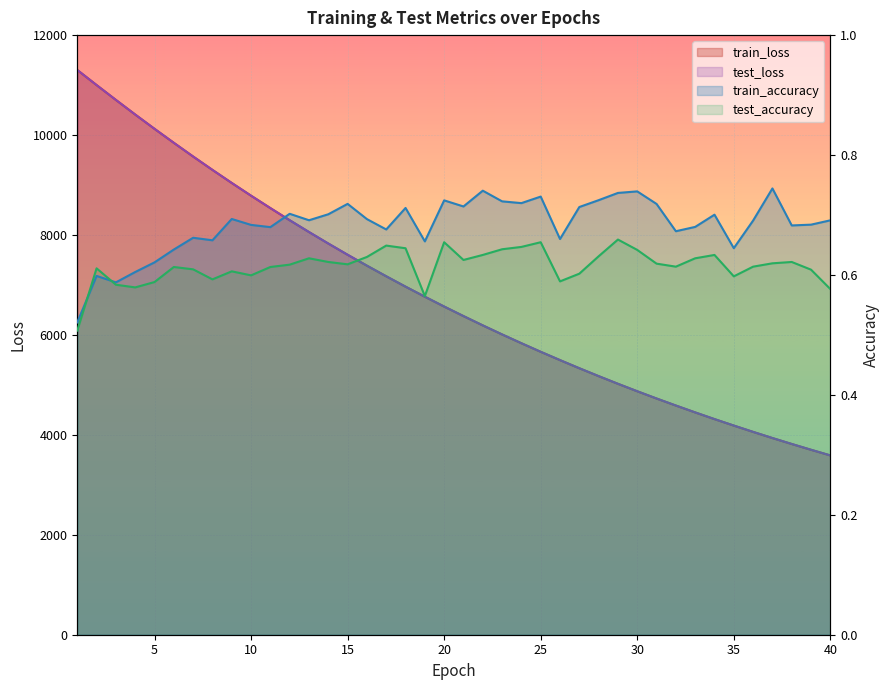

Reading left to right, transcribe all the data shown in this chart.

test_loss: 1=11302.1	2=11000.4	3=10703.0	4=10410.7	5=10124.5	6=9844.8	7=9570.6	8=9302.8	9=9041.3	10=8786.3	11=8538.1	12=8295.5	13=8059.2	14=7829.2	15=7604.5	16=7386.4	17=7173.7	18=6966.1	19=6764.8	20=6568.2	21=6377.2	22=6190.9	23=6009.9	24=5833.7	25=5662.2	26=5495.8	27=5333.2	28=5175.4	29=5021.8	30=4872.5	31=4727.5	32=4586.9	33=4449.3	34=4315.5	35=4186.0	36=4059.6	37=3936.4	38=3817.4	39=3701.5	40=3588.5
train_loss: 1=11301.7	2=11000.0	3=10702.8	4=10410.4	5=10124.2	6=9844.2	7=9569.8	8=9302.2	9=9040.8	10=8785.8	11=8537.5	12=8295.0	13=8058.7	14=7828.5	15=7603.9	16=7385.7	17=7173.1	18=6965.6	19=6764.3	20=6567.6	21=6376.7	22=6190.4	23=6009.4	24=5833.2	25=5661.7	26=5495.3	27=5332.7	28=5174.9	29=5021.3	30=4872.1	31=4727.0	32=4586.4	33=4448.7	34=4315.0	35=4185.5	36=4059.1	37=3936.0	38=3817.0	39=3701.0	40=3588.1
test_accuracy: 1=0.5	2=0.6	3=0.6	4=0.6	5=0.6	6=0.6	7=0.6	8=0.6	9=0.6	10=0.6	11=0.6	12=0.6	13=0.6	14=0.6	15=0.6	16=0.6	17=0.6	18=0.6	19=0.6	20=0.7	21=0.6	22=0.6	23=0.6	24=0.6	25=0.7	26=0.6	27=0.6	28=0.6	29=0.7	30=0.6	31=0.6	32=0.6	33=0.6	34=0.6	35=0.6	36=0.6	37=0.6	38=0.6	39=0.6	40=0.6
train_accuracy: 1=0.5	2=0.6	3=0.6	4=0.6	5=0.6	6=0.6	7=0.7	8=0.7	9=0.7	10=0.7	11=0.7	12=0.7	13=0.7	14=0.7	15=0.7	16=0.7	17=0.7	18=0.7	19=0.7	20=0.7	21=0.7	22=0.7	23=0.7	24=0.7	25=0.7	26=0.7	27=0.7	28=0.7	29=0.7	30=0.7	31=0.7	32=0.7	33=0.7	34=0.7	35=0.6	36=0.7	37=0.7	38=0.7	39=0.7	40=0.7